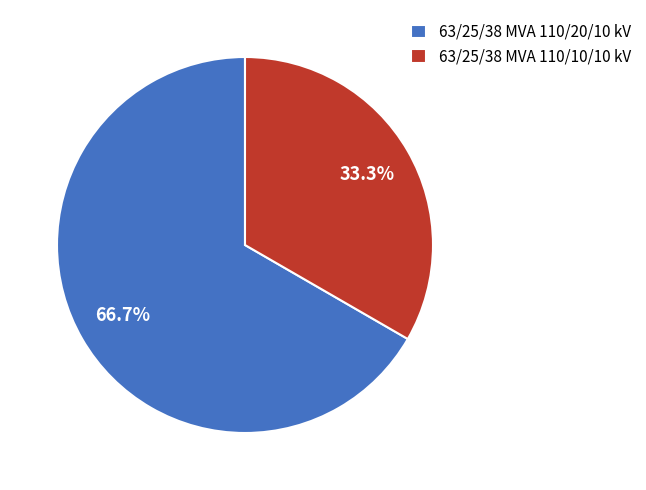

Which category has the smallest portion of the pie?

63/25/38 MVA 110/10/10 kV